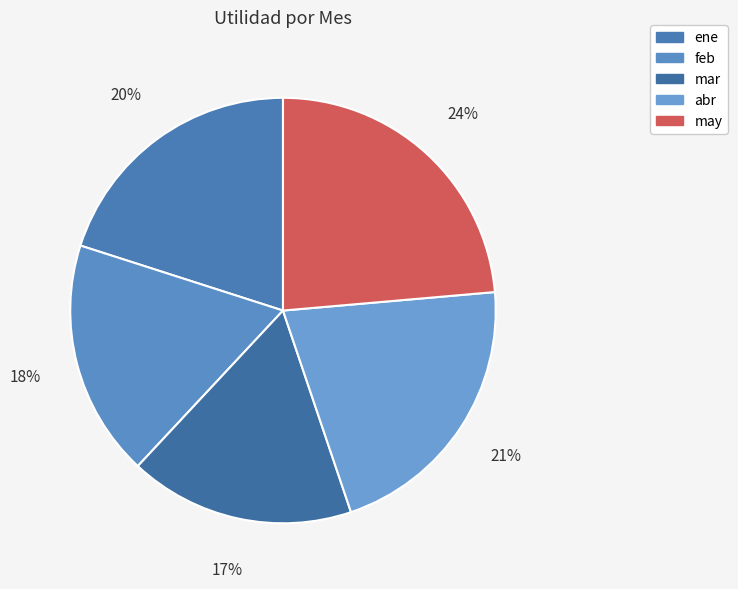

Combined, do may and ene account for over 50%?

No